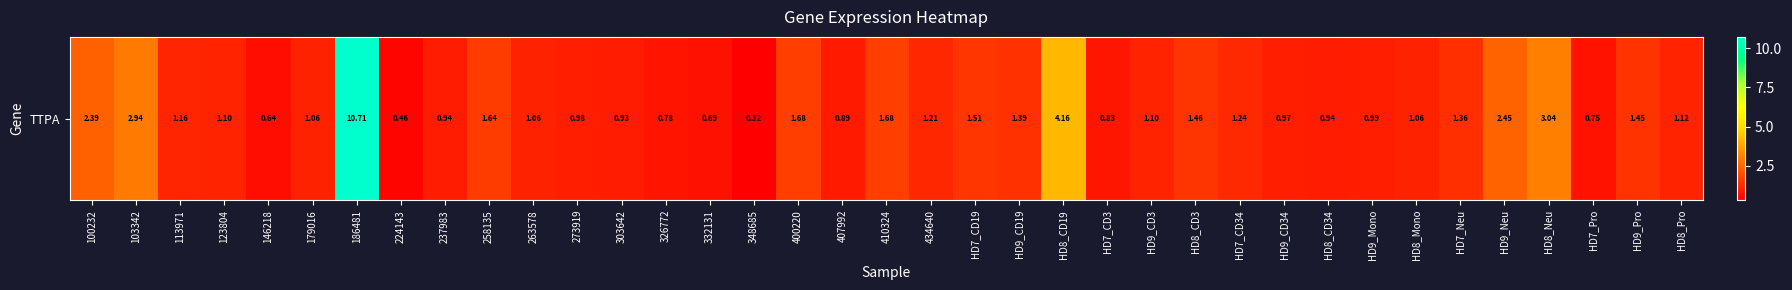

What is the maximum value shown in the chart?

10.7